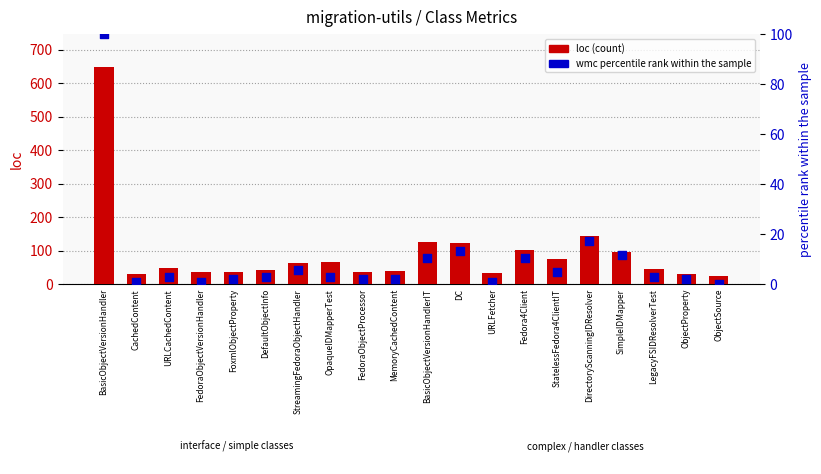

Which series contains the lowest Y value?

wmc (percentile rank)